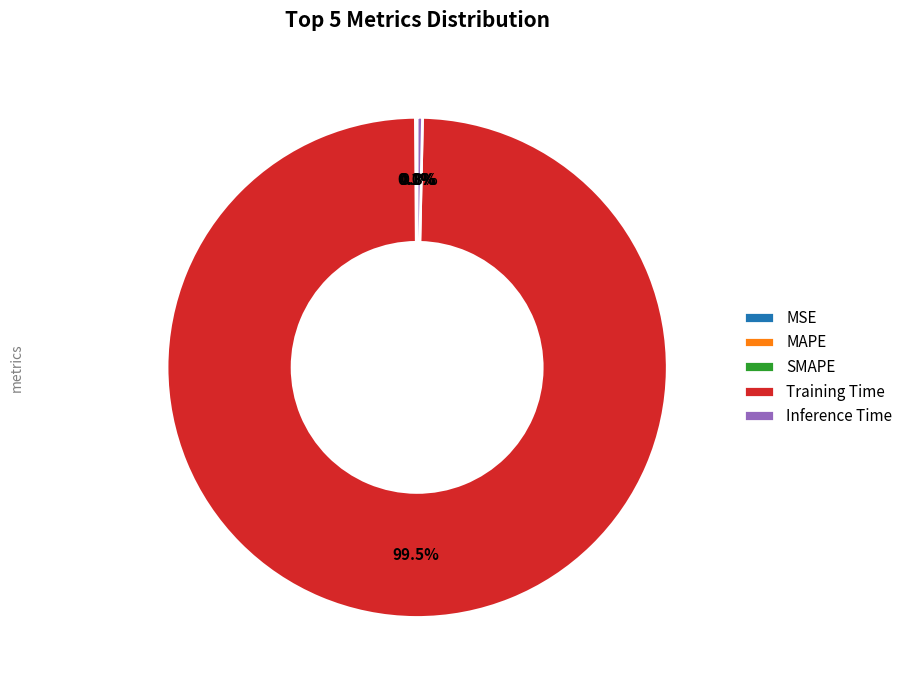

Is there any slice that represents more than half of the pie?

Yes